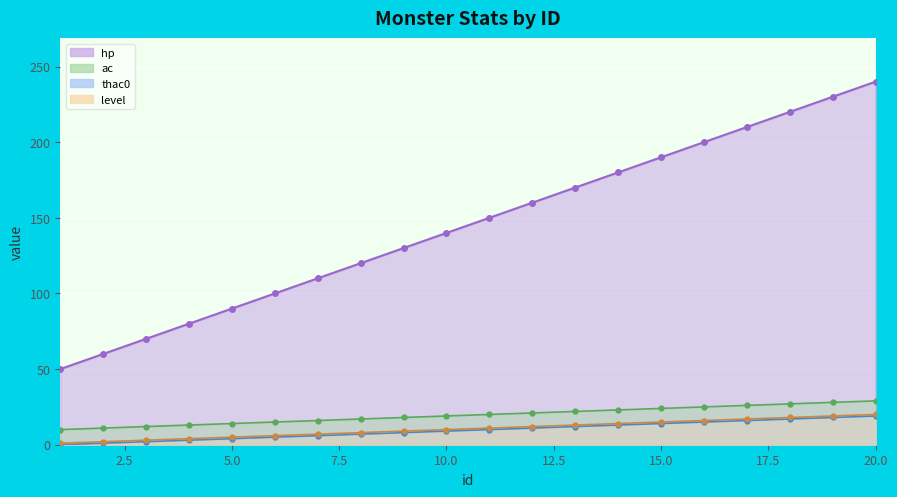

How many categories are shown in the chart?

20